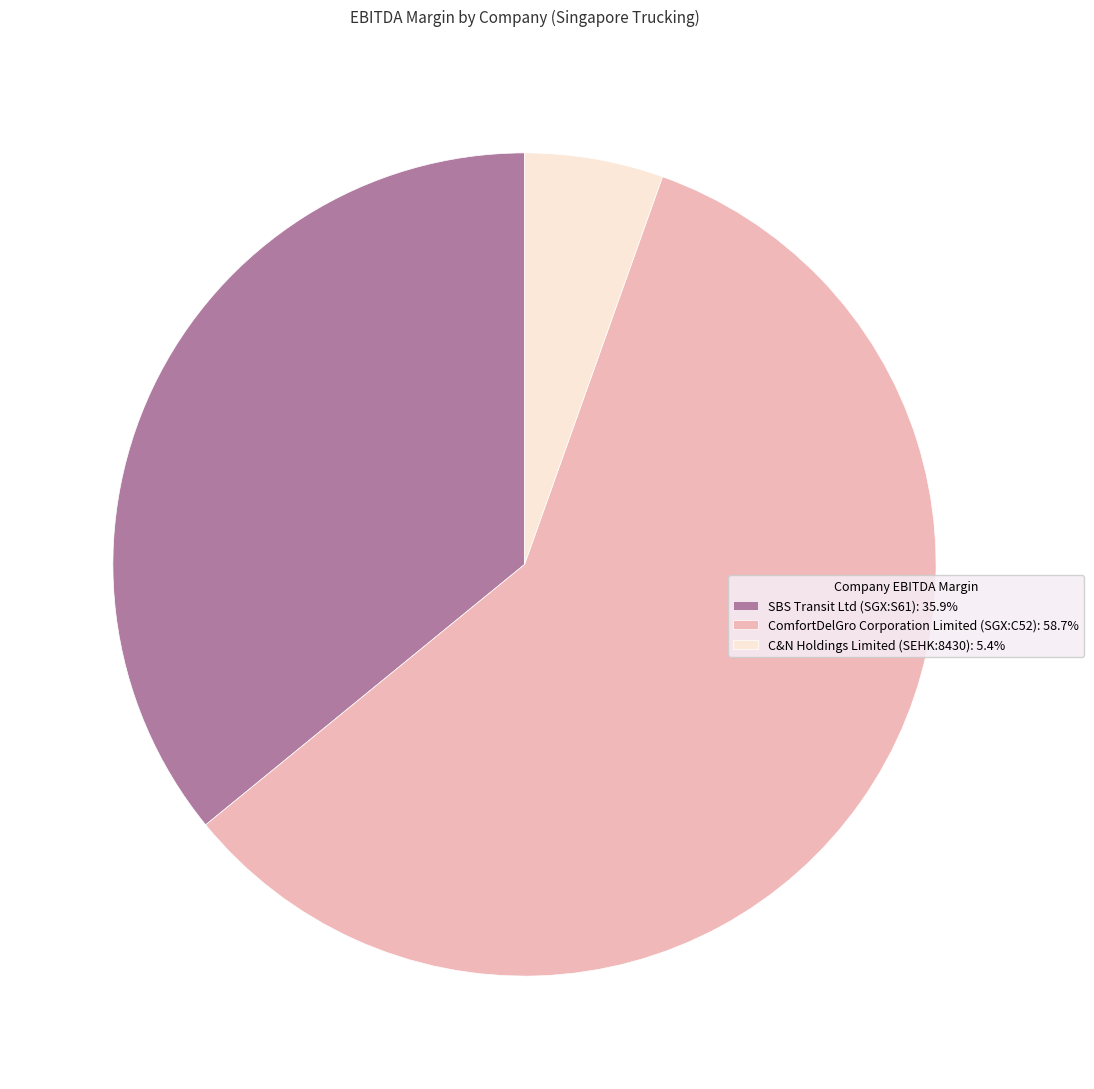

Rank the categories by value from lowest to highest.

C&N Holdings Limited (SEHK:8430), SBS Transit Ltd (SGX:S61), ComfortDelGro Corporation Limited (SGX:C52)